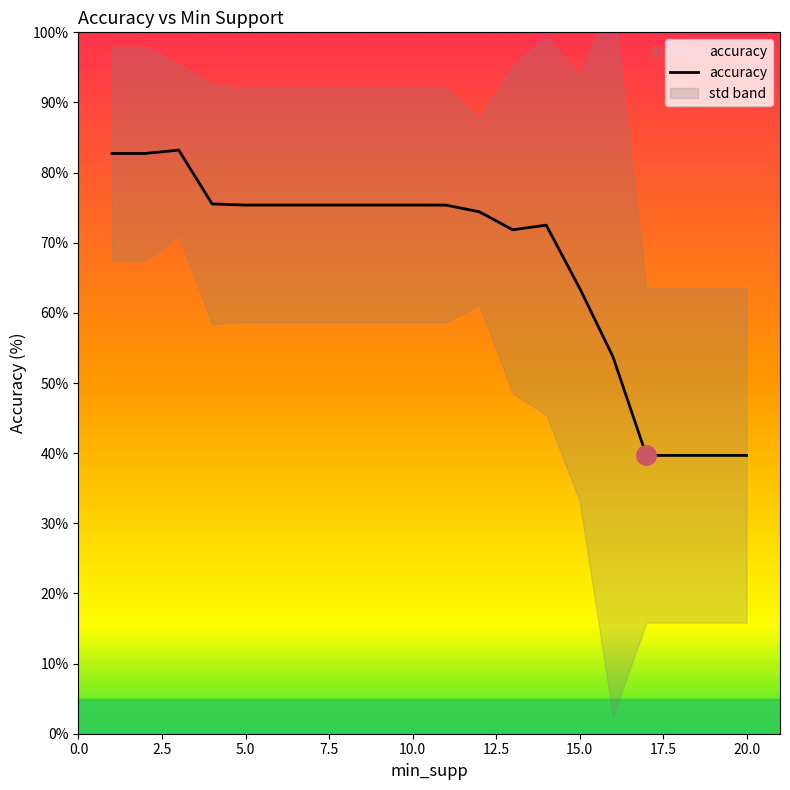

The chart shows a value of 106.5 at 6. True or false?

False